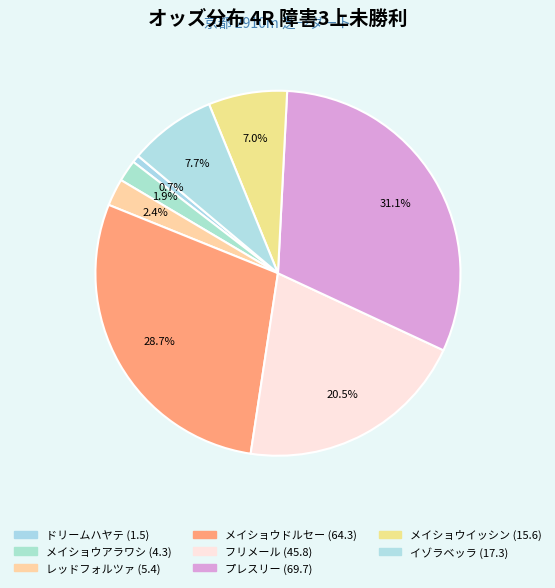

The レッドフォルツァ slice represents 2% of the pie. True or false?

True